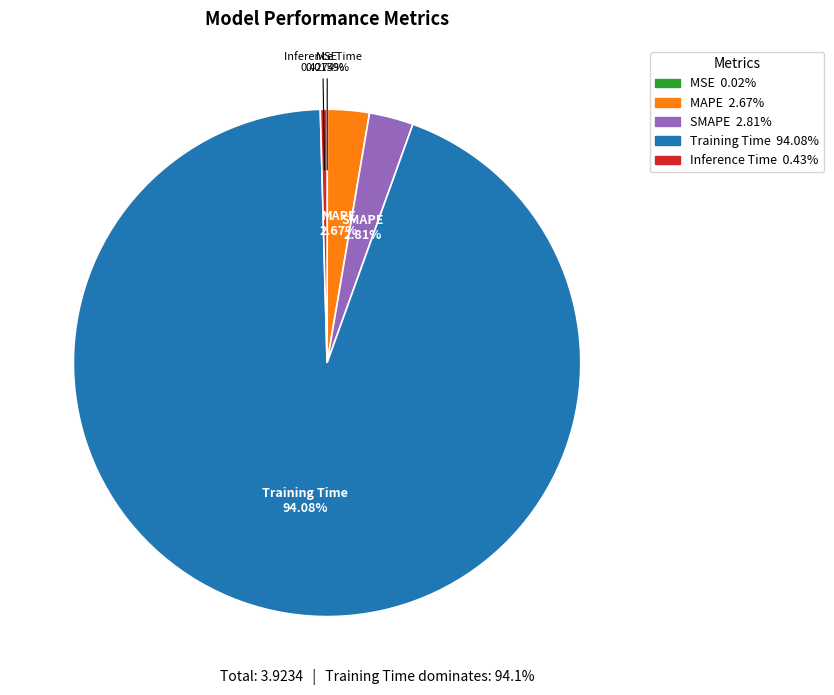

To the nearest percent, what portion does SMAPE represent?

3%